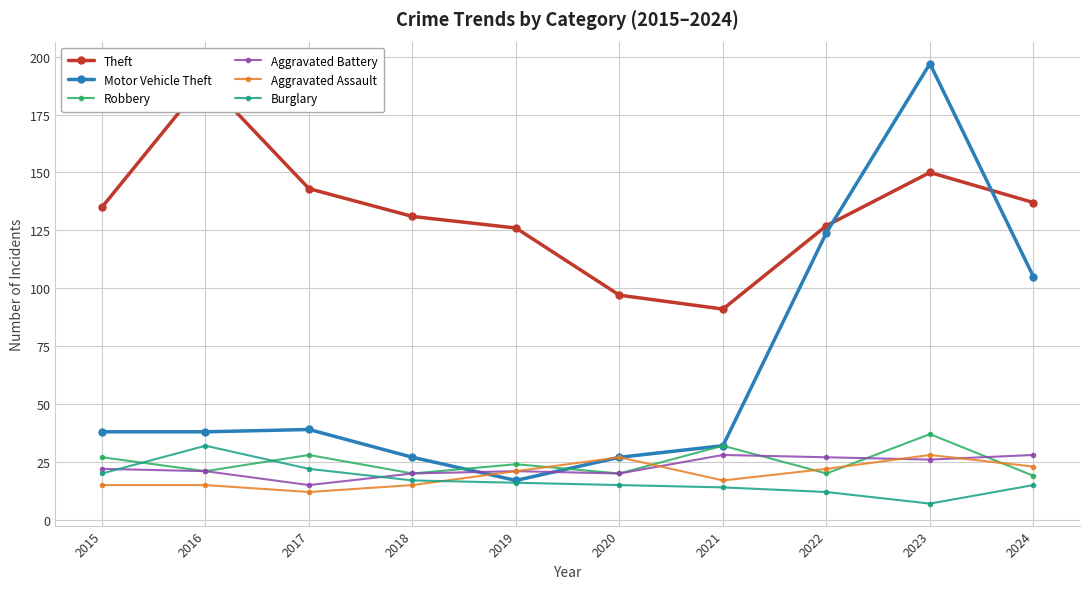

What is the value of the Robbery point at the 3rd from the left?

28